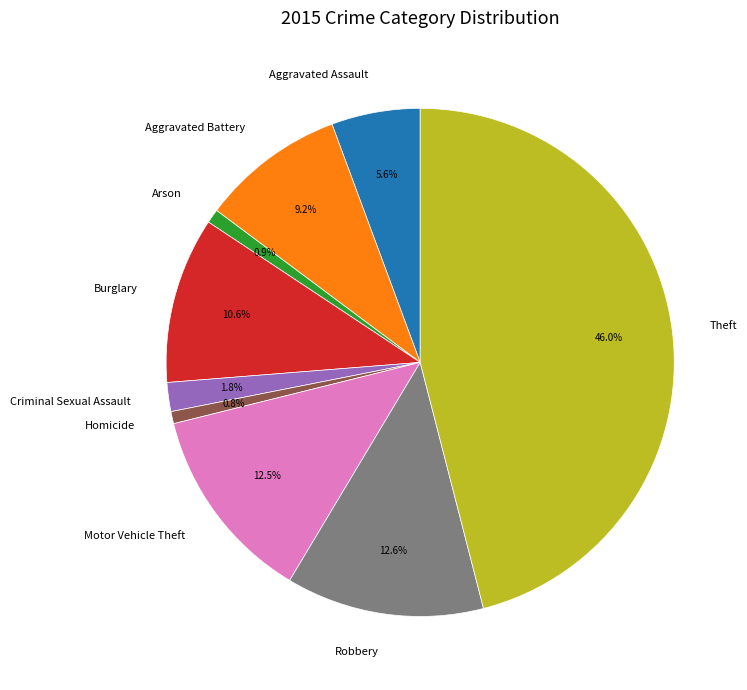

Is there a majority slice in this chart?

No